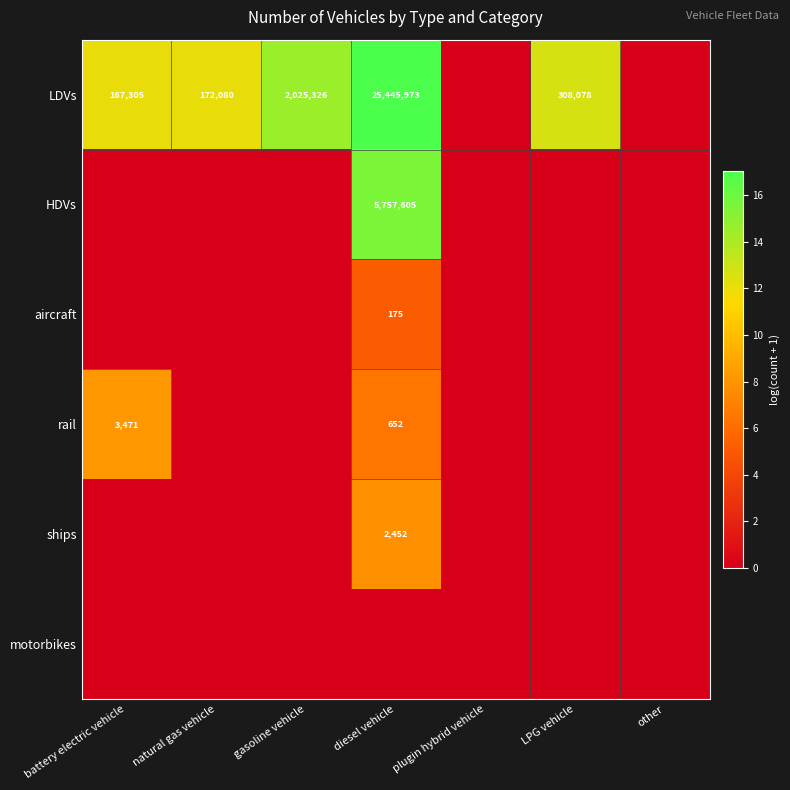

Which has a higher value, diesel vehicle or plugin hybrid vehicle?

diesel vehicle